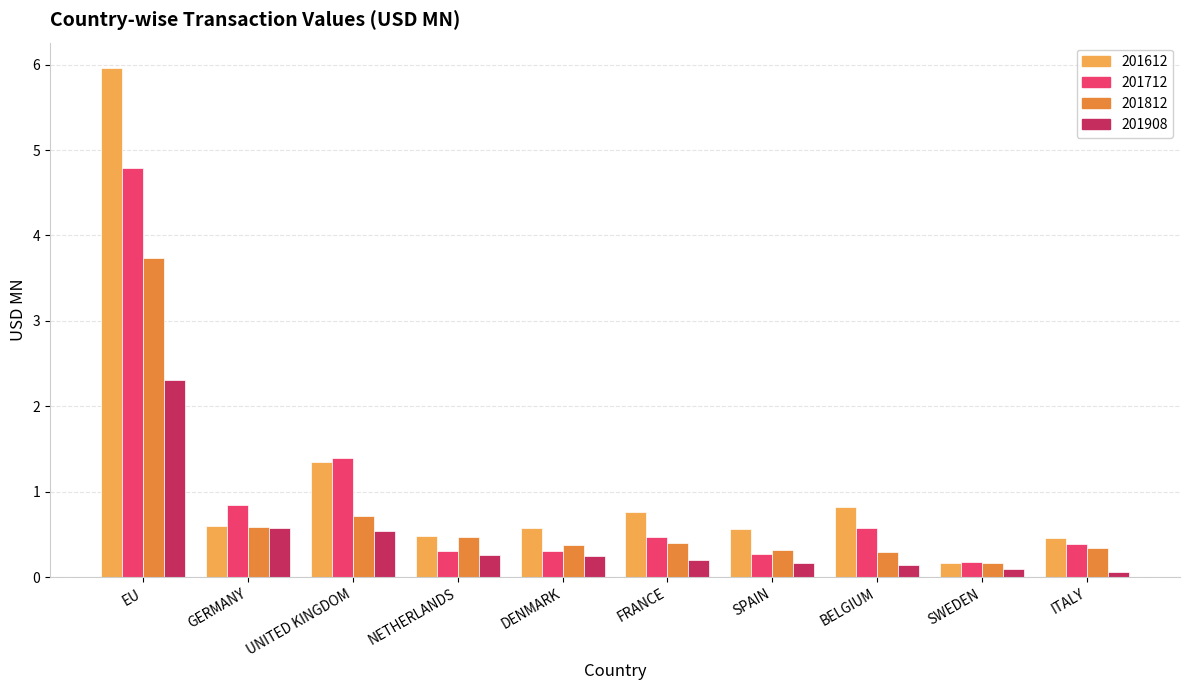

List the series in order of their overall mean, highest first.

201612, 201712, 201812, 201908